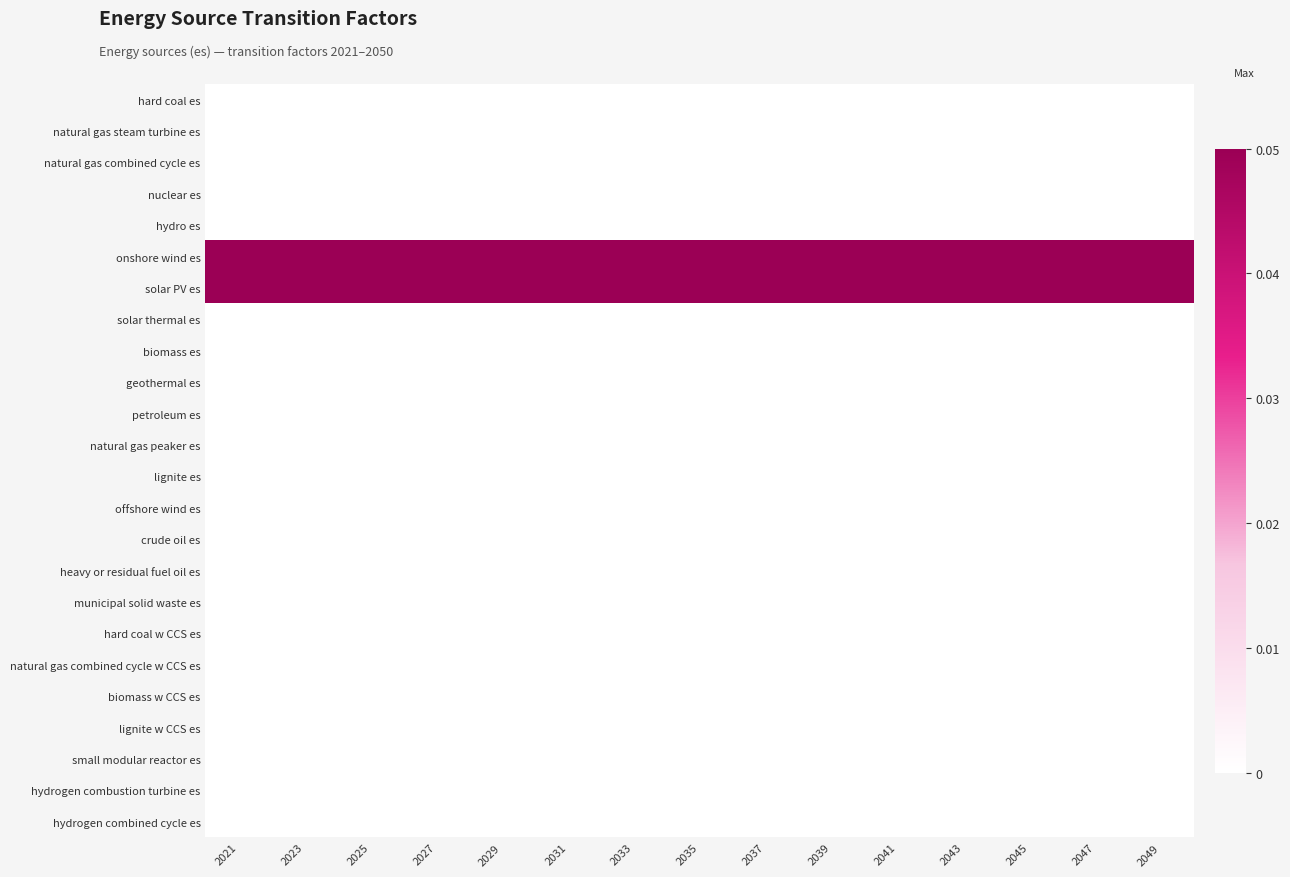

Reading left to right, extract all data points from this chart.

hard coal es: 2021=0.0	2023=0.0	2025=0.0	2027=0.0	2029=0.0	2031=0.0	2033=0.0	2035=0.0	2037=0.0	2039=0.0	2041=0.0	2043=0.0	2045=0.0	2047=0.0	2049=0.0
natural gas steam turbine es: 2021=0.0	2023=0.0	2025=0.0	2027=0.0	2029=0.0	2031=0.0	2033=0.0	2035=0.0	2037=0.0	2039=0.0	2041=0.0	2043=0.0	2045=0.0	2047=0.0	2049=0.0
natural gas combined cycle es: 2021=0.0	2023=0.0	2025=0.0	2027=0.0	2029=0.0	2031=0.0	2033=0.0	2035=0.0	2037=0.0	2039=0.0	2041=0.0	2043=0.0	2045=0.0	2047=0.0	2049=0.0
nuclear es: 2021=0.0	2023=0.0	2025=0.0	2027=0.0	2029=0.0	2031=0.0	2033=0.0	2035=0.0	2037=0.0	2039=0.0	2041=0.0	2043=0.0	2045=0.0	2047=0.0	2049=0.0
hydro es: 2021=0.0	2023=0.0	2025=0.0	2027=0.0	2029=0.0	2031=0.0	2033=0.0	2035=0.0	2037=0.0	2039=0.0	2041=0.0	2043=0.0	2045=0.0	2047=0.0	2049=0.0
onshore wind es: 2021=0.1	2023=0.1	2025=0.1	2027=0.1	2029=0.1	2031=0.1	2033=0.1	2035=0.1	2037=0.1	2039=0.1	2041=0.1	2043=0.1	2045=0.1	2047=0.1	2049=0.1
solar PV es: 2021=0.1	2023=0.1	2025=0.1	2027=0.1	2029=0.1	2031=0.1	2033=0.1	2035=0.1	2037=0.1	2039=0.1	2041=0.1	2043=0.1	2045=0.1	2047=0.1	2049=0.1
solar thermal es: 2021=0.0	2023=0.0	2025=0.0	2027=0.0	2029=0.0	2031=0.0	2033=0.0	2035=0.0	2037=0.0	2039=0.0	2041=0.0	2043=0.0	2045=0.0	2047=0.0	2049=0.0
biomass es: 2021=0.0	2023=0.0	2025=0.0	2027=0.0	2029=0.0	2031=0.0	2033=0.0	2035=0.0	2037=0.0	2039=0.0	2041=0.0	2043=0.0	2045=0.0	2047=0.0	2049=0.0
geothermal es: 2021=0.0	2023=0.0	2025=0.0	2027=0.0	2029=0.0	2031=0.0	2033=0.0	2035=0.0	2037=0.0	2039=0.0	2041=0.0	2043=0.0	2045=0.0	2047=0.0	2049=0.0
petroleum es: 2021=0.0	2023=0.0	2025=0.0	2027=0.0	2029=0.0	2031=0.0	2033=0.0	2035=0.0	2037=0.0	2039=0.0	2041=0.0	2043=0.0	2045=0.0	2047=0.0	2049=0.0
natural gas peaker es: 2021=0.0	2023=0.0	2025=0.0	2027=0.0	2029=0.0	2031=0.0	2033=0.0	2035=0.0	2037=0.0	2039=0.0	2041=0.0	2043=0.0	2045=0.0	2047=0.0	2049=0.0
lignite es: 2021=0.0	2023=0.0	2025=0.0	2027=0.0	2029=0.0	2031=0.0	2033=0.0	2035=0.0	2037=0.0	2039=0.0	2041=0.0	2043=0.0	2045=0.0	2047=0.0	2049=0.0
offshore wind es: 2021=0.0	2023=0.0	2025=0.0	2027=0.0	2029=0.0	2031=0.0	2033=0.0	2035=0.0	2037=0.0	2039=0.0	2041=0.0	2043=0.0	2045=0.0	2047=0.0	2049=0.0
crude oil es: 2021=0.0	2023=0.0	2025=0.0	2027=0.0	2029=0.0	2031=0.0	2033=0.0	2035=0.0	2037=0.0	2039=0.0	2041=0.0	2043=0.0	2045=0.0	2047=0.0	2049=0.0
heavy or residual fuel oil es: 2021=0.0	2023=0.0	2025=0.0	2027=0.0	2029=0.0	2031=0.0	2033=0.0	2035=0.0	2037=0.0	2039=0.0	2041=0.0	2043=0.0	2045=0.0	2047=0.0	2049=0.0
municipal solid waste es: 2021=0.0	2023=0.0	2025=0.0	2027=0.0	2029=0.0	2031=0.0	2033=0.0	2035=0.0	2037=0.0	2039=0.0	2041=0.0	2043=0.0	2045=0.0	2047=0.0	2049=0.0
hard coal w CCS es: 2021=0.0	2023=0.0	2025=0.0	2027=0.0	2029=0.0	2031=0.0	2033=0.0	2035=0.0	2037=0.0	2039=0.0	2041=0.0	2043=0.0	2045=0.0	2047=0.0	2049=0.0
natural gas combined cycle w CCS es: 2021=0.0	2023=0.0	2025=0.0	2027=0.0	2029=0.0	2031=0.0	2033=0.0	2035=0.0	2037=0.0	2039=0.0	2041=0.0	2043=0.0	2045=0.0	2047=0.0	2049=0.0
biomass w CCS es: 2021=0.0	2023=0.0	2025=0.0	2027=0.0	2029=0.0	2031=0.0	2033=0.0	2035=0.0	2037=0.0	2039=0.0	2041=0.0	2043=0.0	2045=0.0	2047=0.0	2049=0.0
lignite w CCS es: 2021=0.0	2023=0.0	2025=0.0	2027=0.0	2029=0.0	2031=0.0	2033=0.0	2035=0.0	2037=0.0	2039=0.0	2041=0.0	2043=0.0	2045=0.0	2047=0.0	2049=0.0
small modular reactor es: 2021=0.0	2023=0.0	2025=0.0	2027=0.0	2029=0.0	2031=0.0	2033=0.0	2035=0.0	2037=0.0	2039=0.0	2041=0.0	2043=0.0	2045=0.0	2047=0.0	2049=0.0
hydrogen combustion turbine es: 2021=0.0	2023=0.0	2025=0.0	2027=0.0	2029=0.0	2031=0.0	2033=0.0	2035=0.0	2037=0.0	2039=0.0	2041=0.0	2043=0.0	2045=0.0	2047=0.0	2049=0.0
hydrogen combined cycle es: 2021=0.0	2023=0.0	2025=0.0	2027=0.0	2029=0.0	2031=0.0	2033=0.0	2035=0.0	2037=0.0	2039=0.0	2041=0.0	2043=0.0	2045=0.0	2047=0.0	2049=0.0